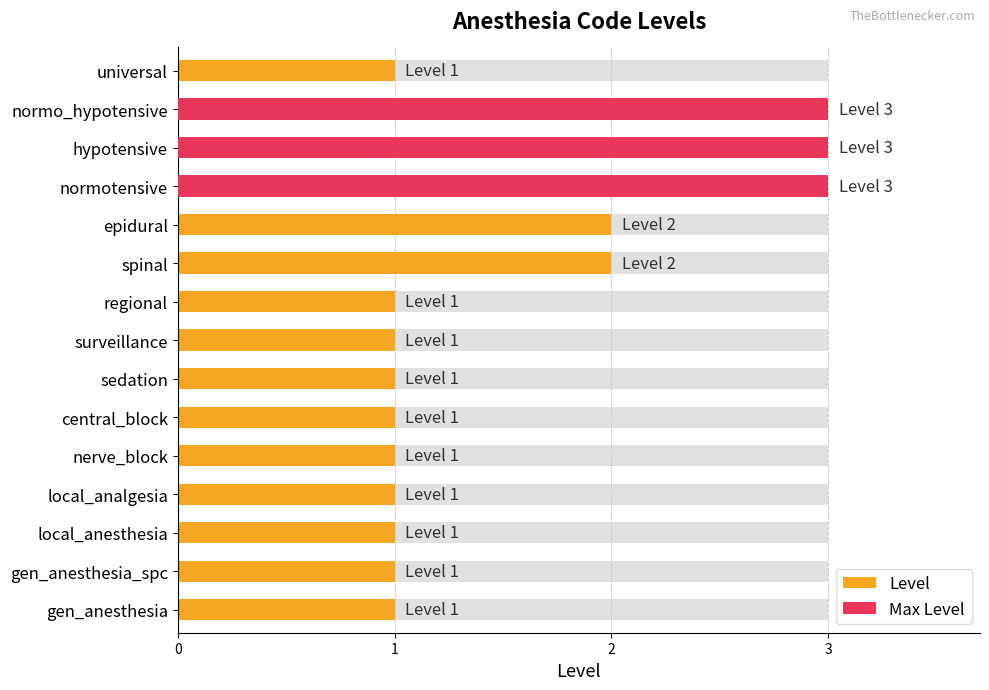

What value does the Level series have at central_block?

1